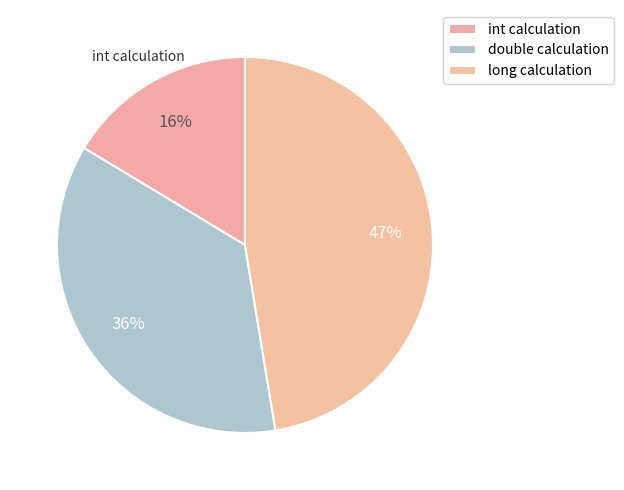

How many slices are in this pie chart?

3